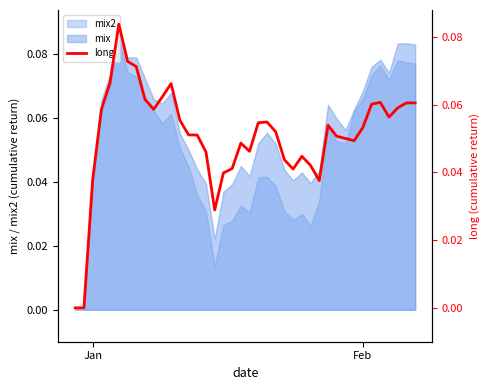

How many lines are shown in the chart?

1